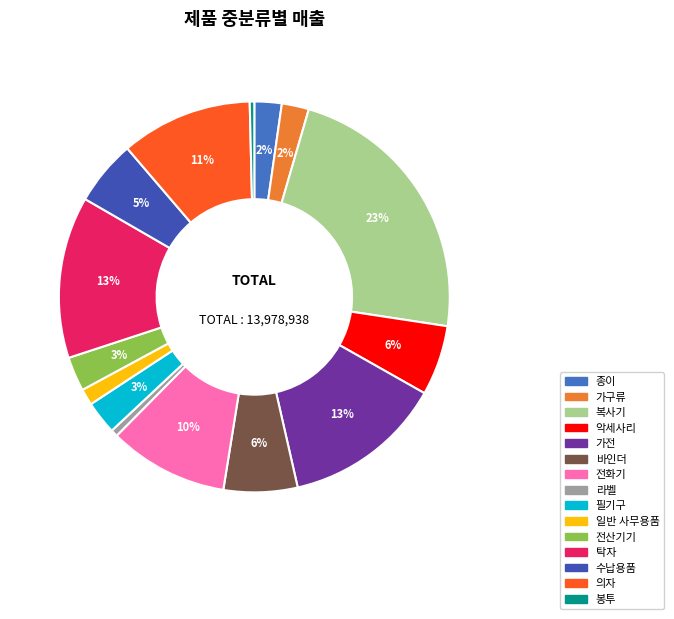

The 종이 slice represents 2% of the pie. True or false?

True